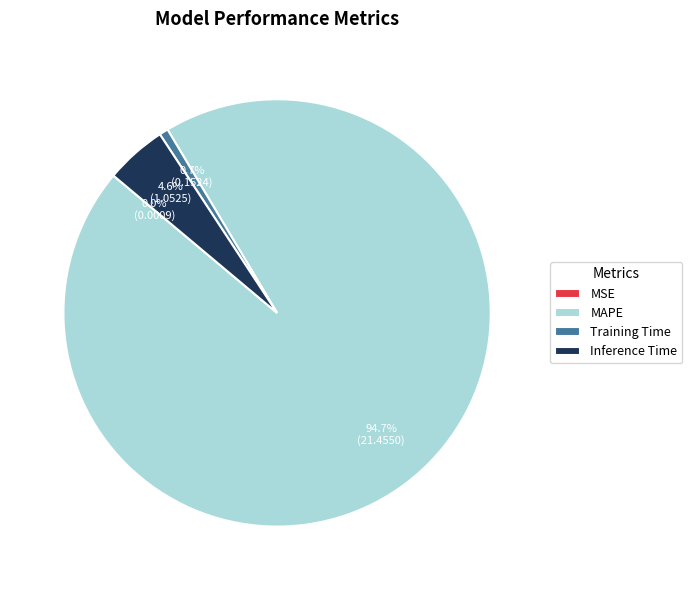

Which slice is the largest?

MAPE